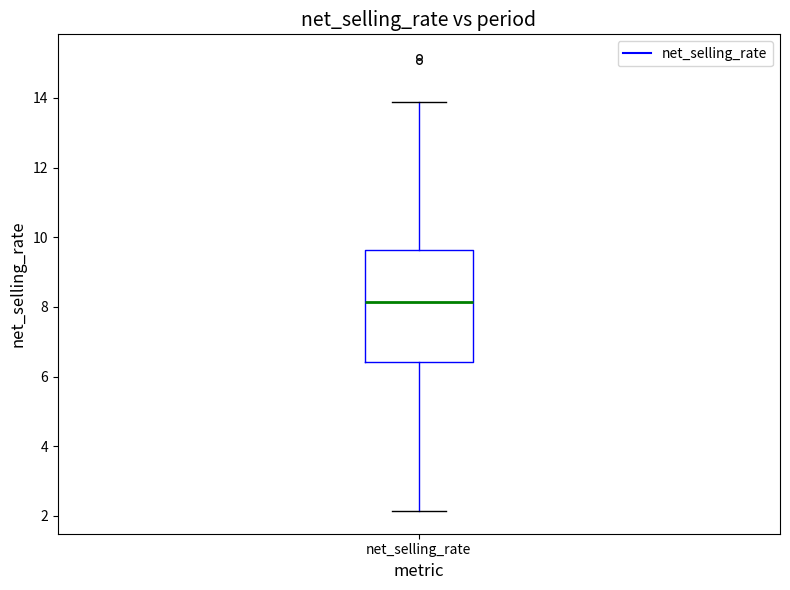

Transcribe this box plot: give where the median line is, the range the box spans, and where the two whiskers end, as read against the y-axis. The values are not printed on the chart, so give them approximately, as read against the axis.

median 8.2, box 6.4 to 9.6, whiskers 2.2 to 13.8